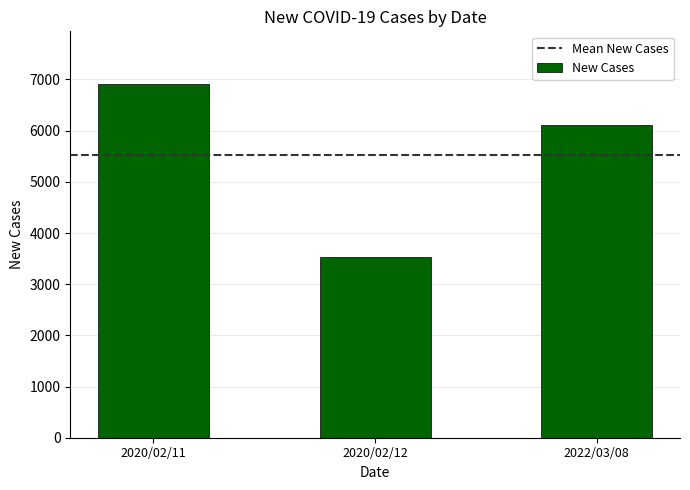

What is the difference between the second highest and minimum values?

2570